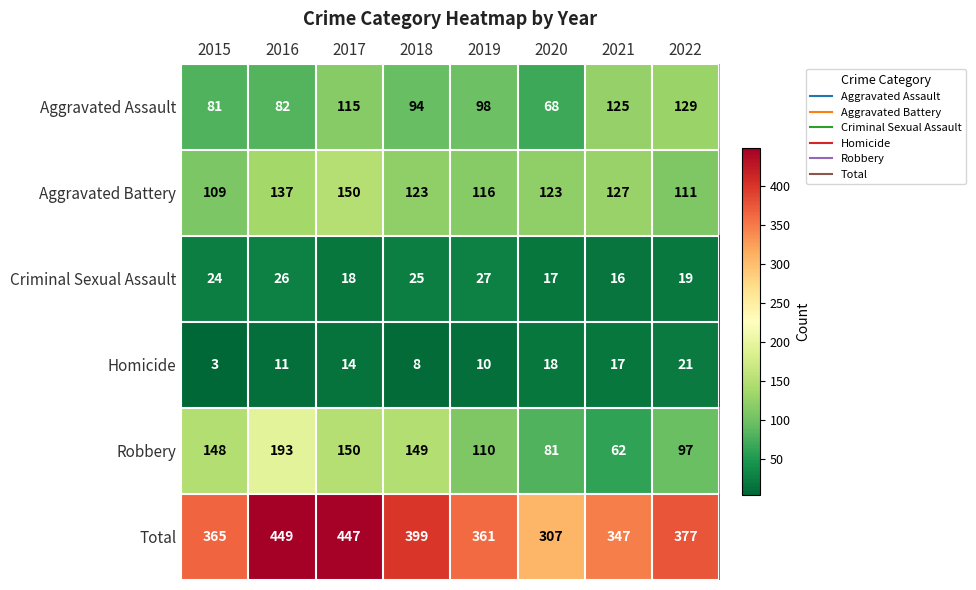

The value of Robbery at 2022 is 135. True or false?

False